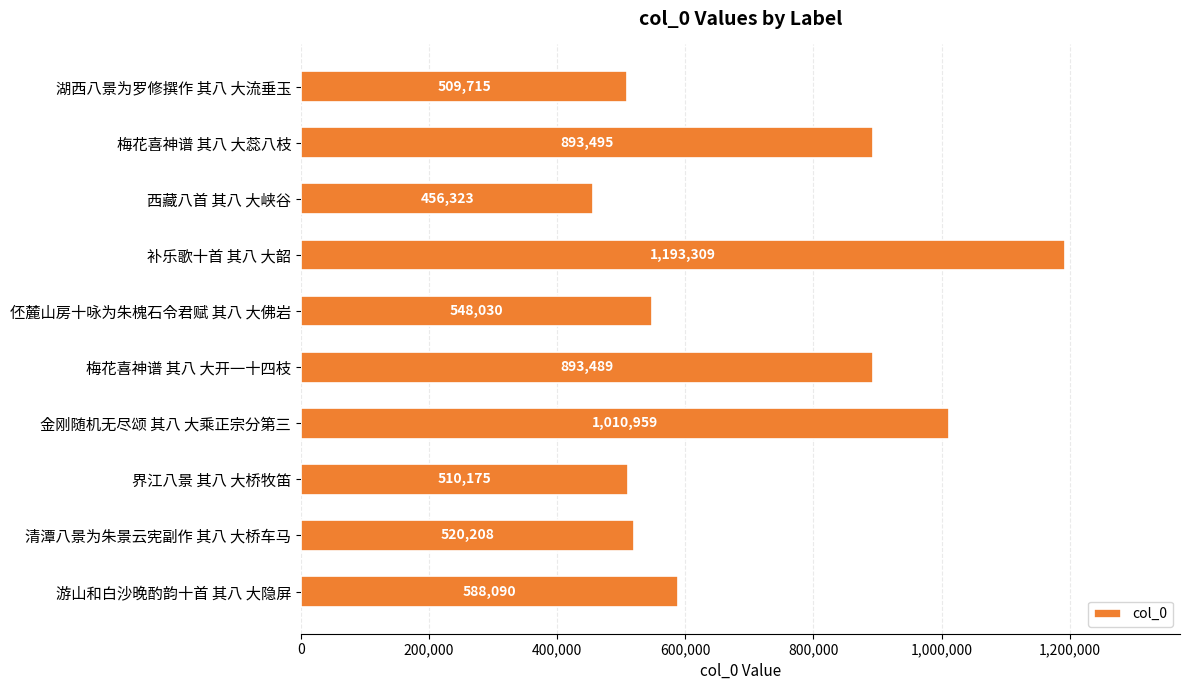

What is the value of the 3rd bar from the top?

456323